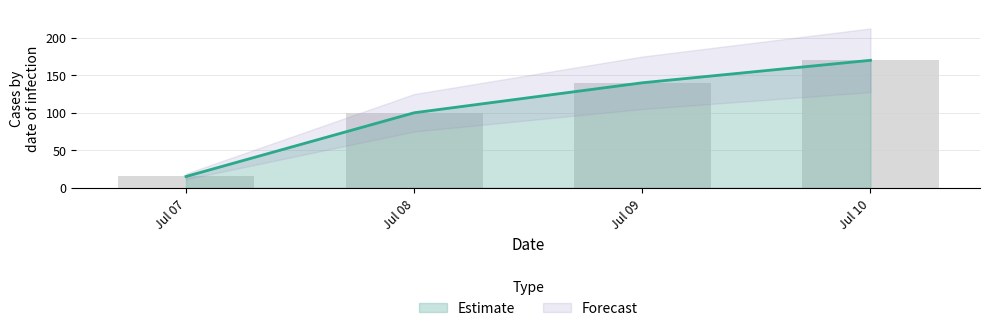

What is the smallest value displayed?

15